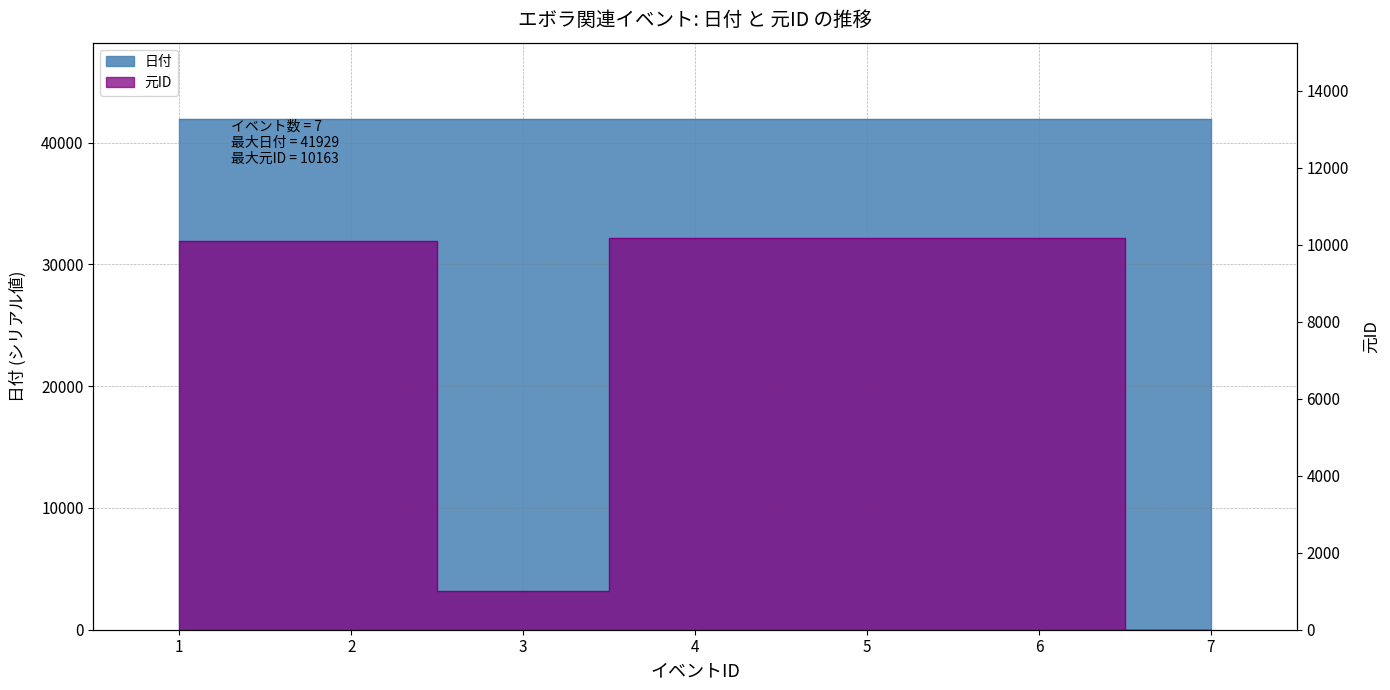

What is the average value of the 元ID series?

7383